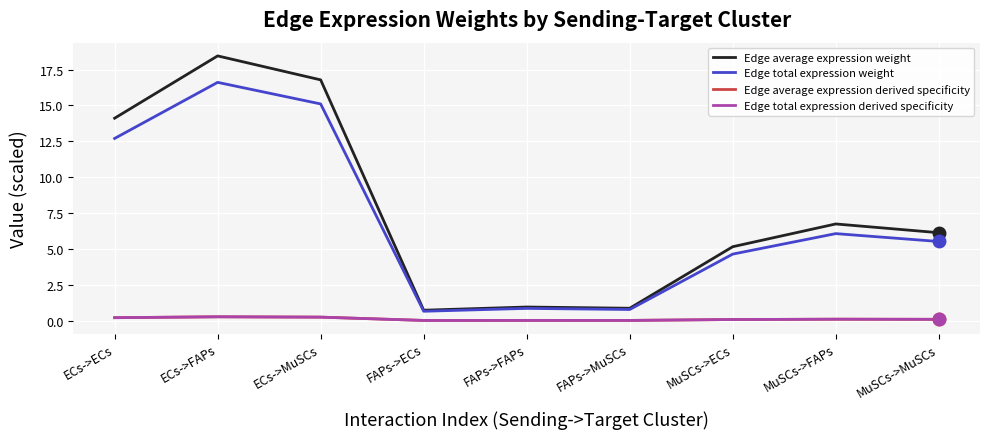

What is the lowest value of the Edge average expression weight series?

0.7